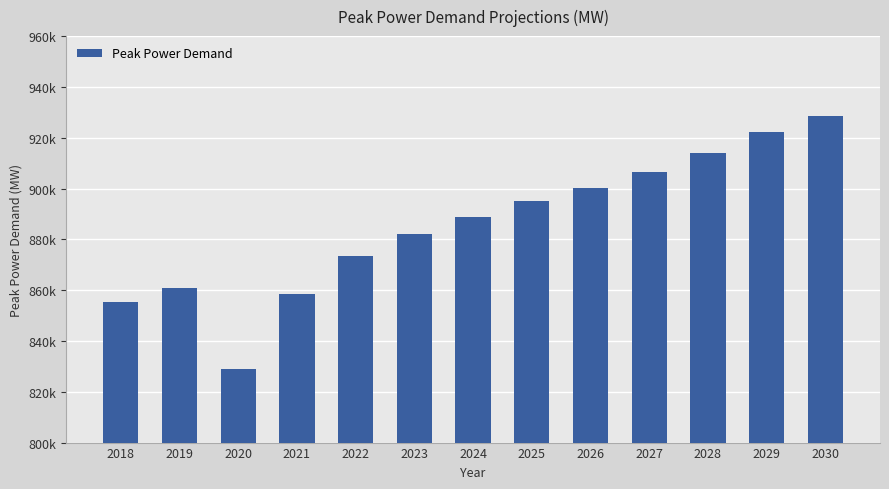

Between 2025 and 2023, which is larger?

2025